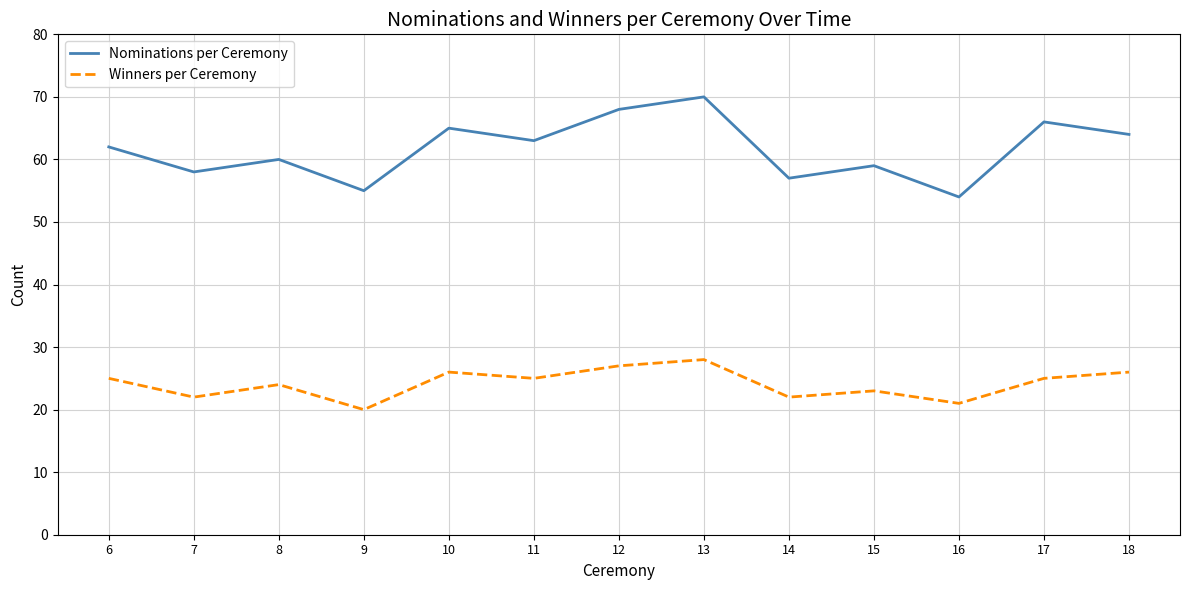

How many interior local valleys does the Nominations per Ceremony series have?

5